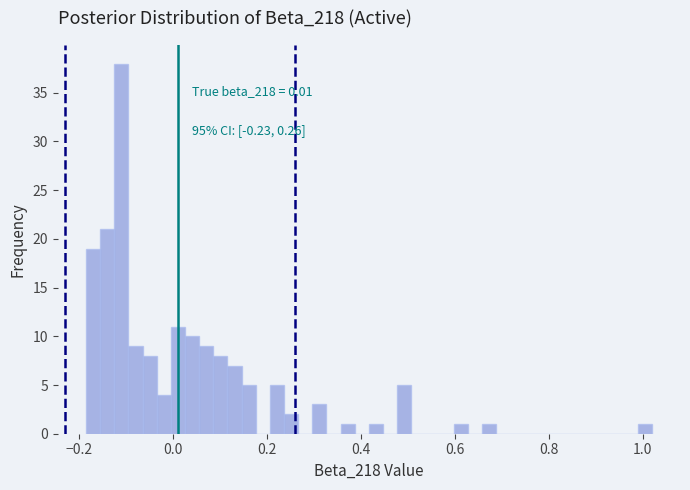

Read against the x-axis, roughly where is the centre of the tallest bar?

-0.10